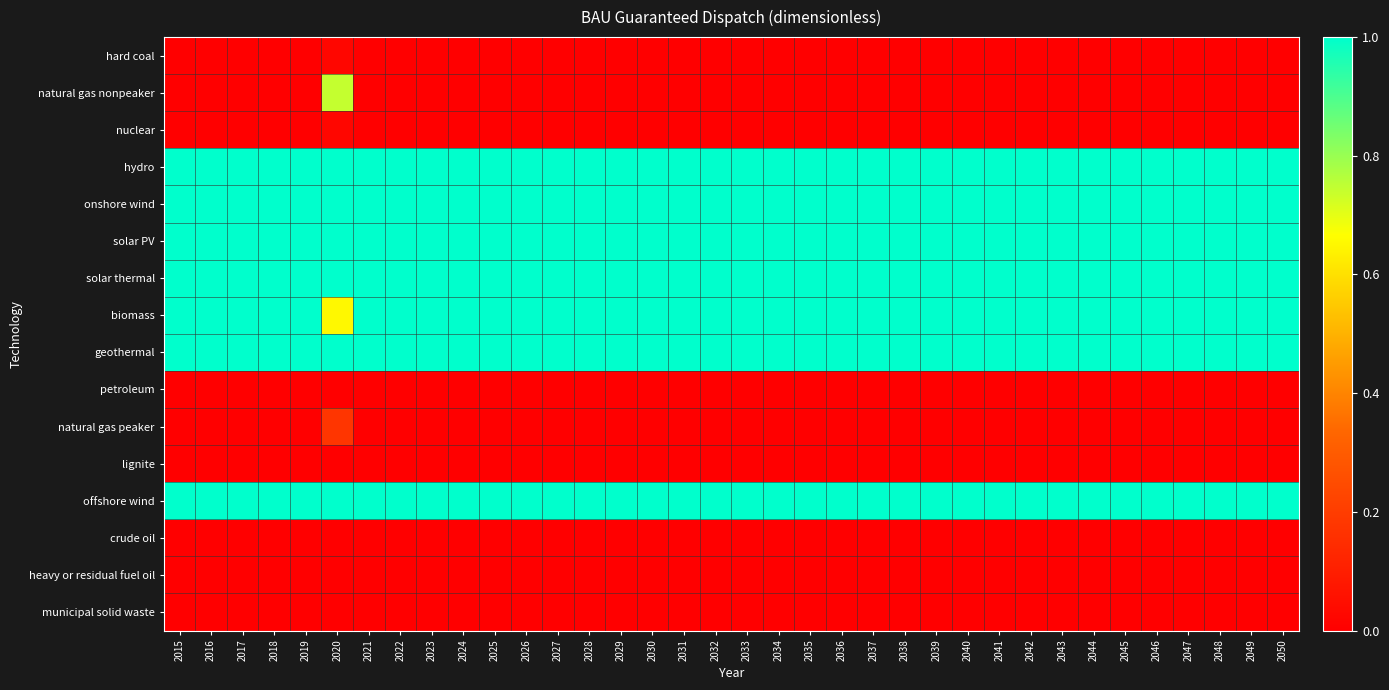

Reading left to right, what are all the values shown in this chart?

hard coal: 2015=0.0	2016=0.0	2017=0.0	2018=0.0	2019=0.0	2020=0.0	2021=0.0	2022=0.0	2023=0.0	2024=0.0	2025=0.0	2026=0.0	2027=0.0	2028=0.0	2029=0.0	2030=0.0	2031=0.0	2032=0.0	2033=0.0	2034=0.0	2035=0.0	2036=0.0	2037=0.0	2038=0.0	2039=0.0	2040=0.0	2041=0.0	2042=0.0	2043=0.0	2044=0.0	2045=0.0	2046=0.0	2047=0.0	2048=0.0	2049=0.0	2050=0.0
natural gas nonpeaker: 2015=0.0	2016=0.0	2017=0.0	2018=0.0	2019=0.0	2020=0.7	2021=0.0	2022=0.0	2023=0.0	2024=0.0	2025=0.0	2026=0.0	2027=0.0	2028=0.0	2029=0.0	2030=0.0	2031=0.0	2032=0.0	2033=0.0	2034=0.0	2035=0.0	2036=0.0	2037=0.0	2038=0.0	2039=0.0	2040=0.0	2041=0.0	2042=0.0	2043=0.0	2044=0.0	2045=0.0	2046=0.0	2047=0.0	2048=0.0	2049=0.0	2050=0.0
nuclear: 2015=0.0	2016=0.0	2017=0.0	2018=0.0	2019=0.0	2020=0.0	2021=0.0	2022=0.0	2023=0.0	2024=0.0	2025=0.0	2026=0.0	2027=0.0	2028=0.0	2029=0.0	2030=0.0	2031=0.0	2032=0.0	2033=0.0	2034=0.0	2035=0.0	2036=0.0	2037=0.0	2038=0.0	2039=0.0	2040=0.0	2041=0.0	2042=0.0	2043=0.0	2044=0.0	2045=0.0	2046=0.0	2047=0.0	2048=0.0	2049=0.0	2050=0.0
hydro: 2015=1.0	2016=1.0	2017=1.0	2018=1.0	2019=1.0	2020=1.0	2021=1.0	2022=1.0	2023=1.0	2024=1.0	2025=1.0	2026=1.0	2027=1.0	2028=1.0	2029=1.0	2030=1.0	2031=1.0	2032=1.0	2033=1.0	2034=1.0	2035=1.0	2036=1.0	2037=1.0	2038=1.0	2039=1.0	2040=1.0	2041=1.0	2042=1.0	2043=1.0	2044=1.0	2045=1.0	2046=1.0	2047=1.0	2048=1.0	2049=1.0	2050=1.0
onshore wind: 2015=1.0	2016=1.0	2017=1.0	2018=1.0	2019=1.0	2020=1.0	2021=1.0	2022=1.0	2023=1.0	2024=1.0	2025=1.0	2026=1.0	2027=1.0	2028=1.0	2029=1.0	2030=1.0	2031=1.0	2032=1.0	2033=1.0	2034=1.0	2035=1.0	2036=1.0	2037=1.0	2038=1.0	2039=1.0	2040=1.0	2041=1.0	2042=1.0	2043=1.0	2044=1.0	2045=1.0	2046=1.0	2047=1.0	2048=1.0	2049=1.0	2050=1.0
solar PV: 2015=1.0	2016=1.0	2017=1.0	2018=1.0	2019=1.0	2020=1.0	2021=1.0	2022=1.0	2023=1.0	2024=1.0	2025=1.0	2026=1.0	2027=1.0	2028=1.0	2029=1.0	2030=1.0	2031=1.0	2032=1.0	2033=1.0	2034=1.0	2035=1.0	2036=1.0	2037=1.0	2038=1.0	2039=1.0	2040=1.0	2041=1.0	2042=1.0	2043=1.0	2044=1.0	2045=1.0	2046=1.0	2047=1.0	2048=1.0	2049=1.0	2050=1.0
solar thermal: 2015=1.0	2016=1.0	2017=1.0	2018=1.0	2019=1.0	2020=1.0	2021=1.0	2022=1.0	2023=1.0	2024=1.0	2025=1.0	2026=1.0	2027=1.0	2028=1.0	2029=1.0	2030=1.0	2031=1.0	2032=1.0	2033=1.0	2034=1.0	2035=1.0	2036=1.0	2037=1.0	2038=1.0	2039=1.0	2040=1.0	2041=1.0	2042=1.0	2043=1.0	2044=1.0	2045=1.0	2046=1.0	2047=1.0	2048=1.0	2049=1.0	2050=1.0
biomass: 2015=1.0	2016=1.0	2017=1.0	2018=1.0	2019=1.0	2020=0.7	2021=1.0	2022=1.0	2023=1.0	2024=1.0	2025=1.0	2026=1.0	2027=1.0	2028=1.0	2029=1.0	2030=1.0	2031=1.0	2032=1.0	2033=1.0	2034=1.0	2035=1.0	2036=1.0	2037=1.0	2038=1.0	2039=1.0	2040=1.0	2041=1.0	2042=1.0	2043=1.0	2044=1.0	2045=1.0	2046=1.0	2047=1.0	2048=1.0	2049=1.0	2050=1.0
geothermal: 2015=1.0	2016=1.0	2017=1.0	2018=1.0	2019=1.0	2020=1.0	2021=1.0	2022=1.0	2023=1.0	2024=1.0	2025=1.0	2026=1.0	2027=1.0	2028=1.0	2029=1.0	2030=1.0	2031=1.0	2032=1.0	2033=1.0	2034=1.0	2035=1.0	2036=1.0	2037=1.0	2038=1.0	2039=1.0	2040=1.0	2041=1.0	2042=1.0	2043=1.0	2044=1.0	2045=1.0	2046=1.0	2047=1.0	2048=1.0	2049=1.0	2050=1.0
petroleum: 2015=0.0	2016=0.0	2017=0.0	2018=0.0	2019=0.0	2020=0.0	2021=0.0	2022=0.0	2023=0.0	2024=0.0	2025=0.0	2026=0.0	2027=0.0	2028=0.0	2029=0.0	2030=0.0	2031=0.0	2032=0.0	2033=0.0	2034=0.0	2035=0.0	2036=0.0	2037=0.0	2038=0.0	2039=0.0	2040=0.0	2041=0.0	2042=0.0	2043=0.0	2044=0.0	2045=0.0	2046=0.0	2047=0.0	2048=0.0	2049=0.0	2050=0.0
natural gas peaker: 2015=0.0	2016=0.0	2017=0.0	2018=0.0	2019=0.0	2020=0.2	2021=0.0	2022=0.0	2023=0.0	2024=0.0	2025=0.0	2026=0.0	2027=0.0	2028=0.0	2029=0.0	2030=0.0	2031=0.0	2032=0.0	2033=0.0	2034=0.0	2035=0.0	2036=0.0	2037=0.0	2038=0.0	2039=0.0	2040=0.0	2041=0.0	2042=0.0	2043=0.0	2044=0.0	2045=0.0	2046=0.0	2047=0.0	2048=0.0	2049=0.0	2050=0.0
lignite: 2015=0.0	2016=0.0	2017=0.0	2018=0.0	2019=0.0	2020=0.0	2021=0.0	2022=0.0	2023=0.0	2024=0.0	2025=0.0	2026=0.0	2027=0.0	2028=0.0	2029=0.0	2030=0.0	2031=0.0	2032=0.0	2033=0.0	2034=0.0	2035=0.0	2036=0.0	2037=0.0	2038=0.0	2039=0.0	2040=0.0	2041=0.0	2042=0.0	2043=0.0	2044=0.0	2045=0.0	2046=0.0	2047=0.0	2048=0.0	2049=0.0	2050=0.0
offshore wind: 2015=1.0	2016=1.0	2017=1.0	2018=1.0	2019=1.0	2020=1.0	2021=1.0	2022=1.0	2023=1.0	2024=1.0	2025=1.0	2026=1.0	2027=1.0	2028=1.0	2029=1.0	2030=1.0	2031=1.0	2032=1.0	2033=1.0	2034=1.0	2035=1.0	2036=1.0	2037=1.0	2038=1.0	2039=1.0	2040=1.0	2041=1.0	2042=1.0	2043=1.0	2044=1.0	2045=1.0	2046=1.0	2047=1.0	2048=1.0	2049=1.0	2050=1.0
crude oil: 2015=0.0	2016=0.0	2017=0.0	2018=0.0	2019=0.0	2020=0.0	2021=0.0	2022=0.0	2023=0.0	2024=0.0	2025=0.0	2026=0.0	2027=0.0	2028=0.0	2029=0.0	2030=0.0	2031=0.0	2032=0.0	2033=0.0	2034=0.0	2035=0.0	2036=0.0	2037=0.0	2038=0.0	2039=0.0	2040=0.0	2041=0.0	2042=0.0	2043=0.0	2044=0.0	2045=0.0	2046=0.0	2047=0.0	2048=0.0	2049=0.0	2050=0.0
heavy or residual fuel oil: 2015=0.0	2016=0.0	2017=0.0	2018=0.0	2019=0.0	2020=0.0	2021=0.0	2022=0.0	2023=0.0	2024=0.0	2025=0.0	2026=0.0	2027=0.0	2028=0.0	2029=0.0	2030=0.0	2031=0.0	2032=0.0	2033=0.0	2034=0.0	2035=0.0	2036=0.0	2037=0.0	2038=0.0	2039=0.0	2040=0.0	2041=0.0	2042=0.0	2043=0.0	2044=0.0	2045=0.0	2046=0.0	2047=0.0	2048=0.0	2049=0.0	2050=0.0
municipal solid waste: 2015=0.0	2016=0.0	2017=0.0	2018=0.0	2019=0.0	2020=0.0	2021=0.0	2022=0.0	2023=0.0	2024=0.0	2025=0.0	2026=0.0	2027=0.0	2028=0.0	2029=0.0	2030=0.0	2031=0.0	2032=0.0	2033=0.0	2034=0.0	2035=0.0	2036=0.0	2037=0.0	2038=0.0	2039=0.0	2040=0.0	2041=0.0	2042=0.0	2043=0.0	2044=0.0	2045=0.0	2046=0.0	2047=0.0	2048=0.0	2049=0.0	2050=0.0